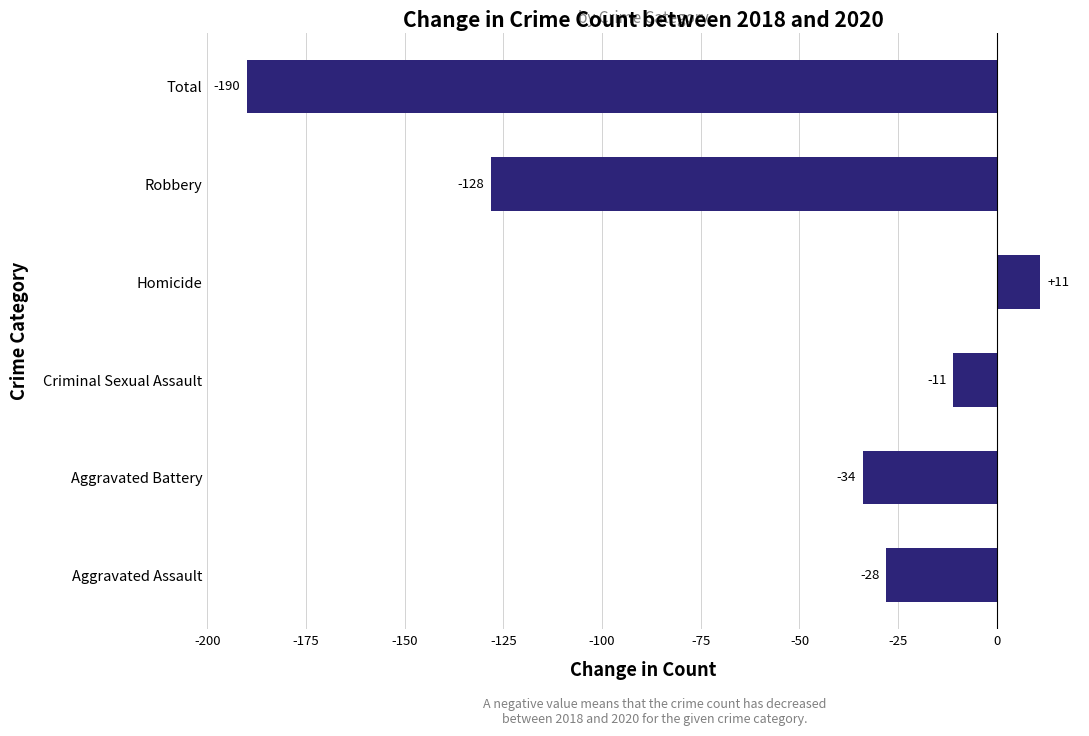

What is the difference between the maximum and second lowest values?

139